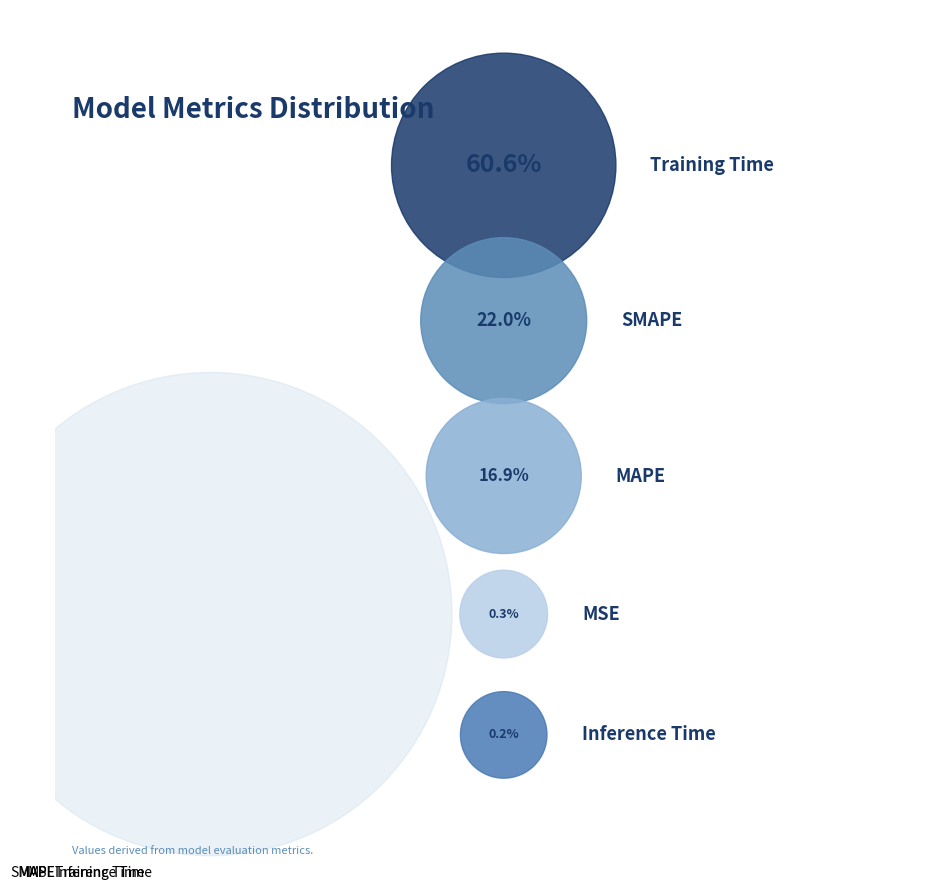

Which has a higher value, MSE or SMAPE?

SMAPE